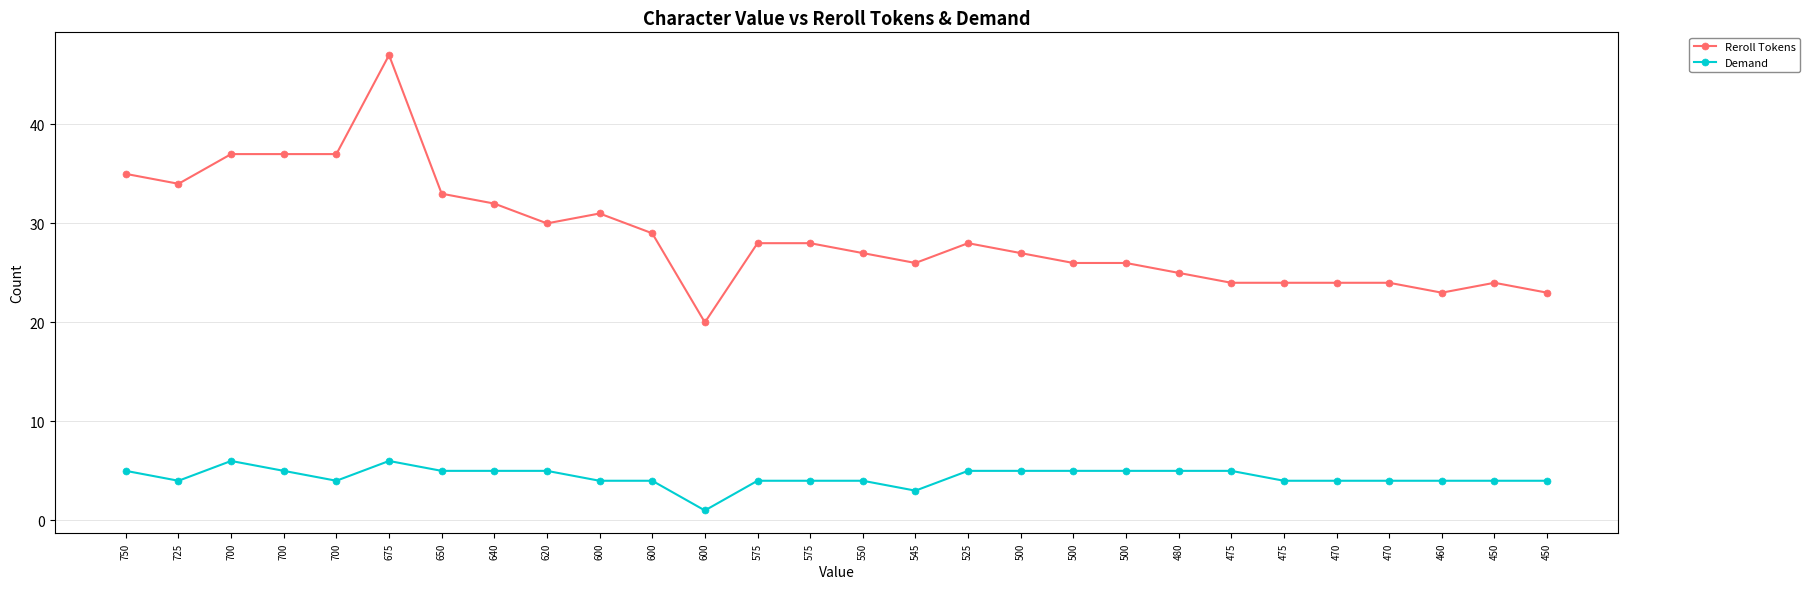

Count the number of categories in the chart.

28